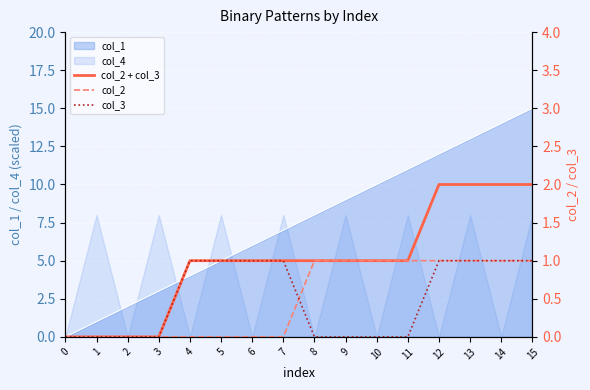

Is the value of col_4 at 10 greater than the value of col_1 at 15?

No